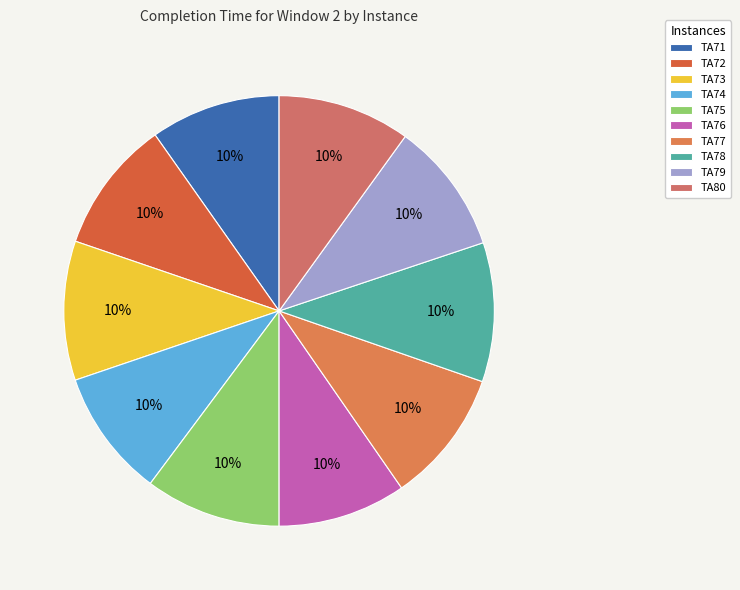

Count the number of slices in the pie.

10